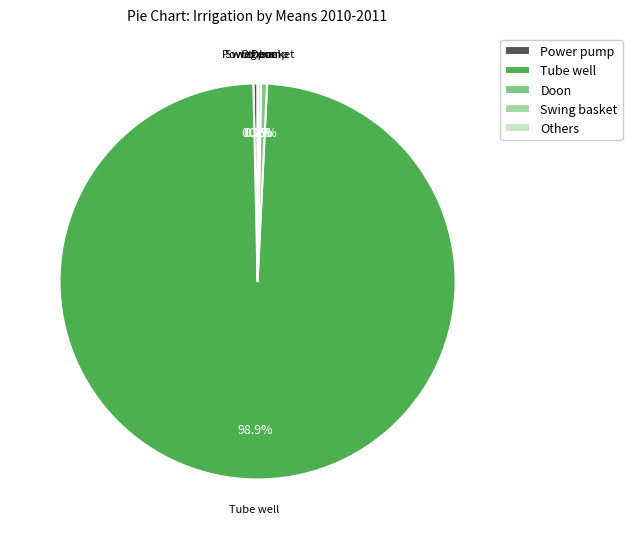

How much of the chart is everything except Power pump?

99.7%